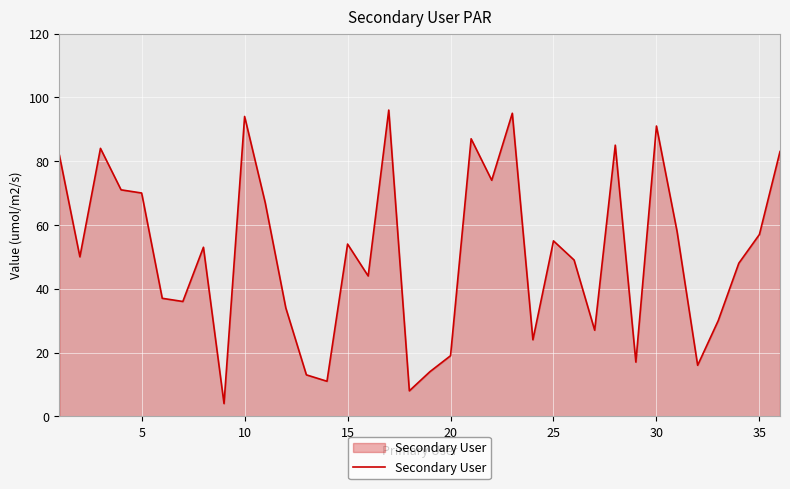

True or false: there are more than 2 points higher than both neighbors.

True